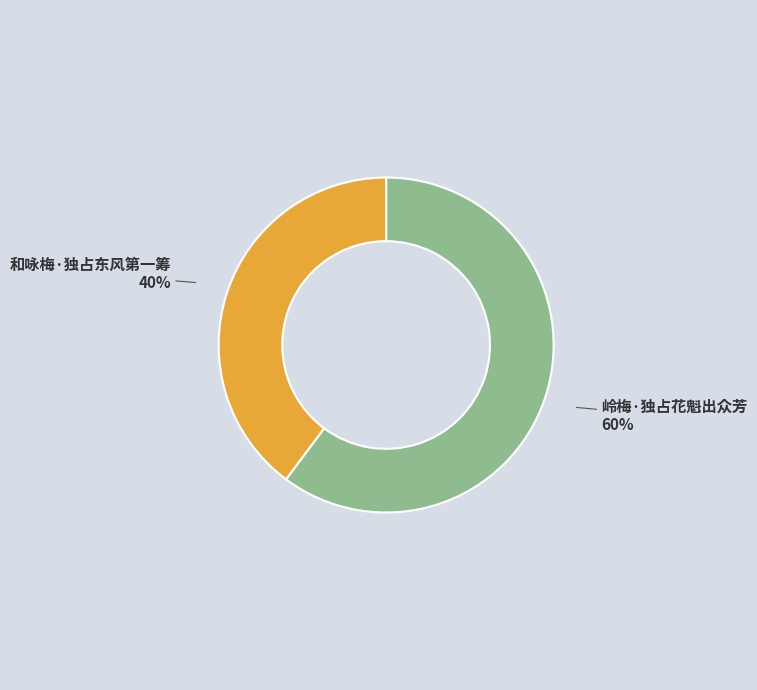

To the nearest percent, what is the average slice percentage?

50%